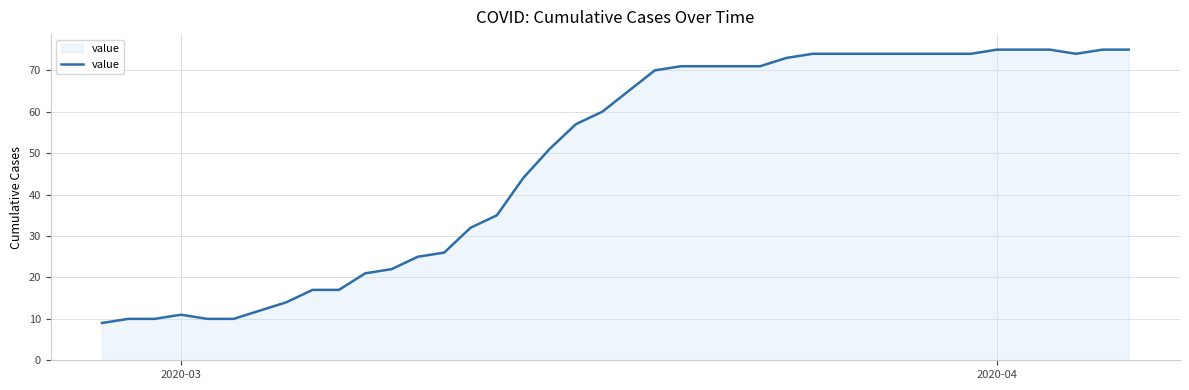

Reading left to right, list all the values displayed in this chart.

9	10	10	11	10	10	12	14	17	17	21	22	25	26	32	35	44	51	57	60	65	70	71	71	71	71	73	74	74	74	74	74	74	74	75	75	75	74	75	75